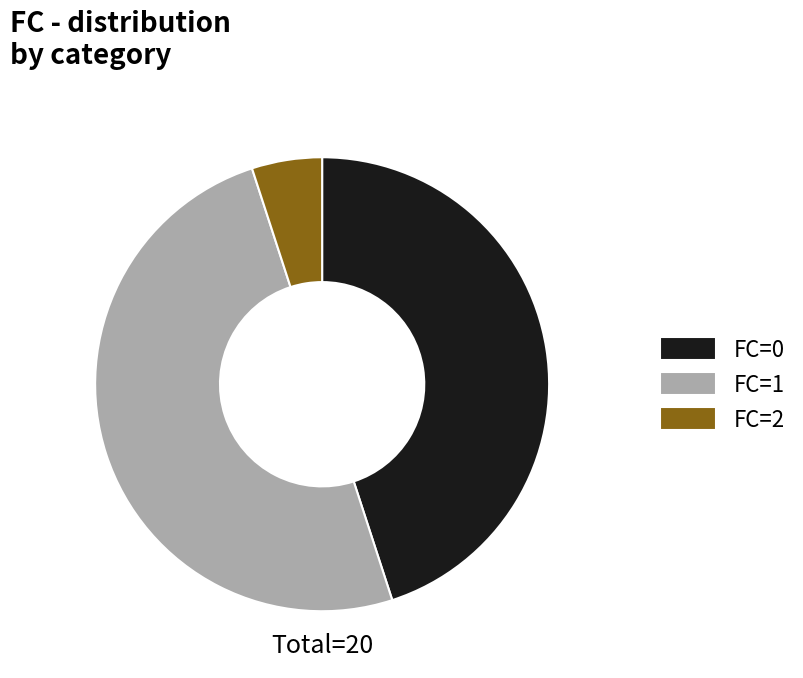

Which category has the biggest portion of the pie?

FC=1